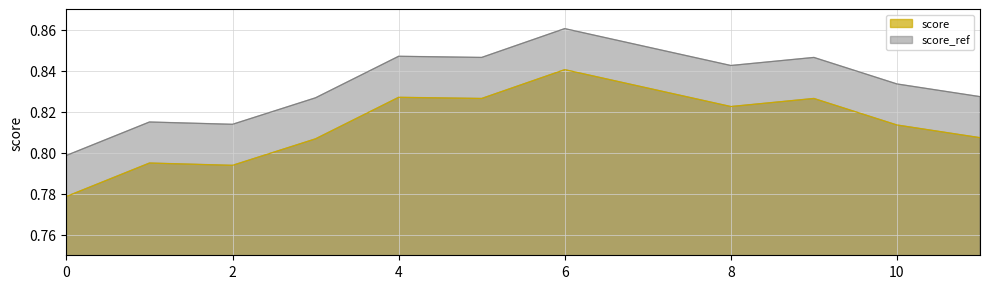

What is the minimum value shown in the chart?

0.8